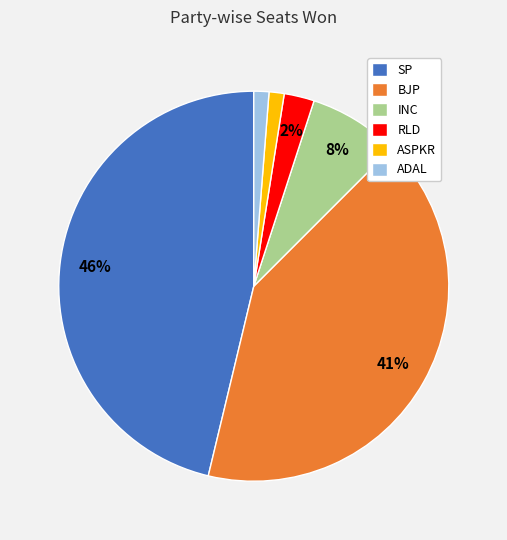

Count the number of slices in the pie.

6